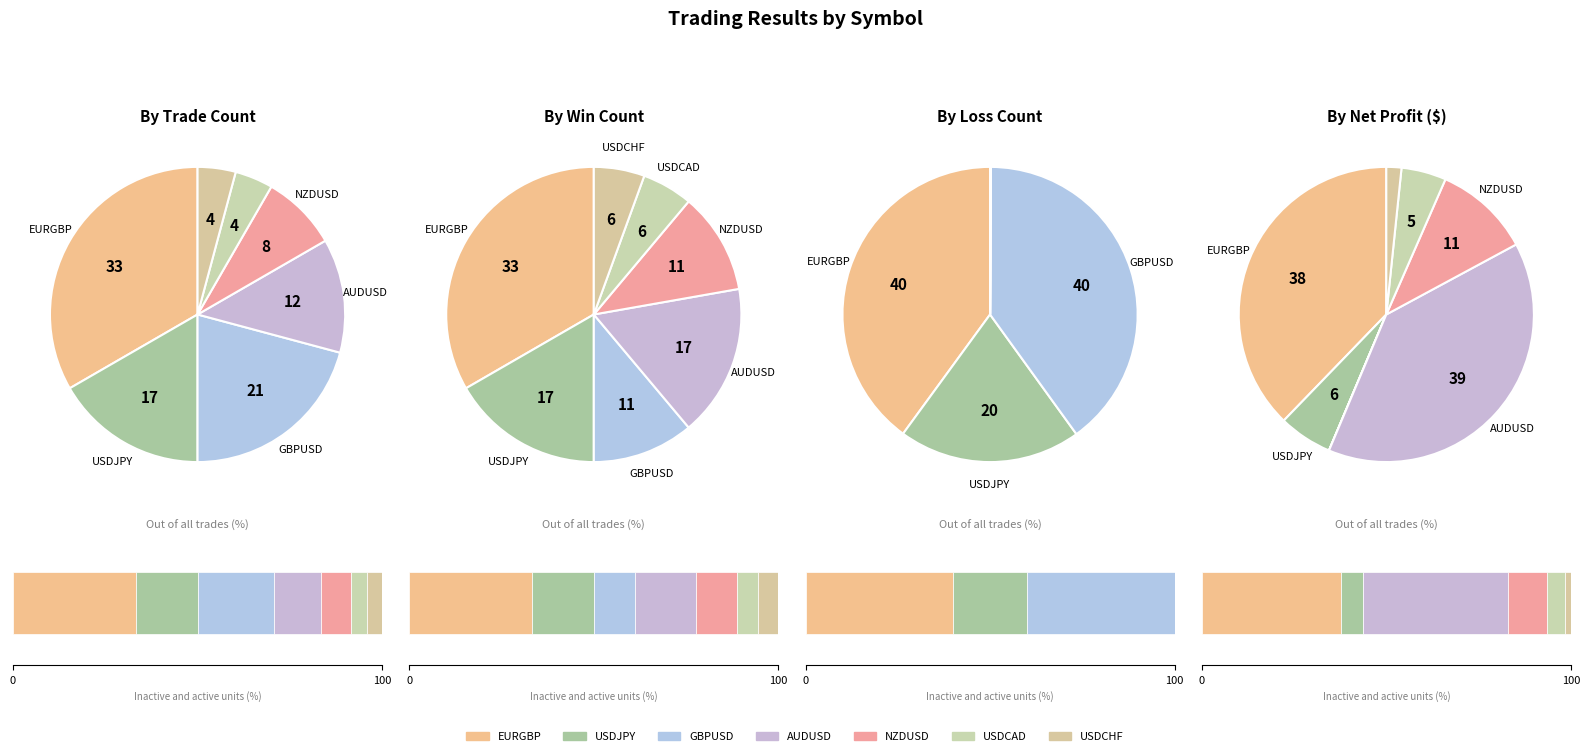

Is USDCAD the majority of the pie?

No